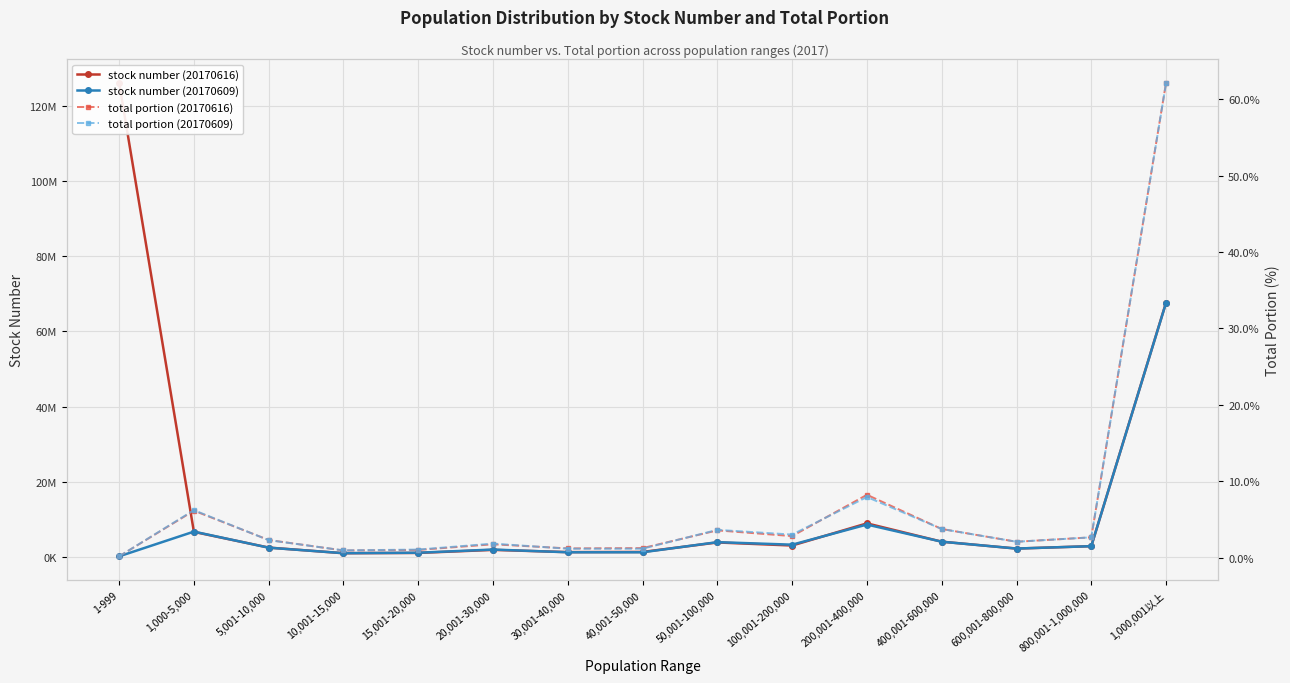

At 15,001-20,000, list the series in order from largest to smallest.

stock number (20170609), stock number (20170616), total portion (20170609), total portion (20170616)